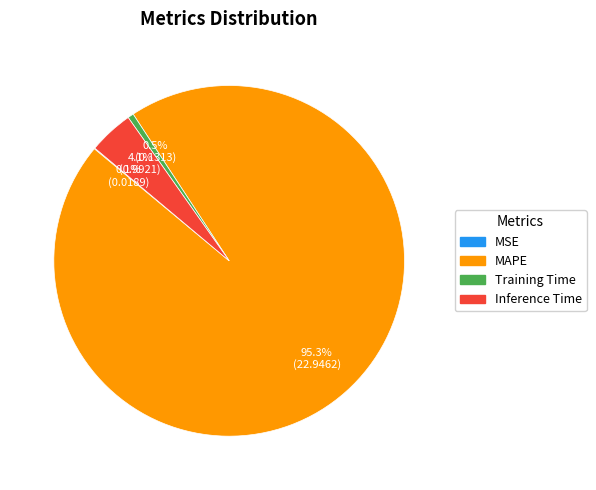

Does any single category account for the majority?

Yes